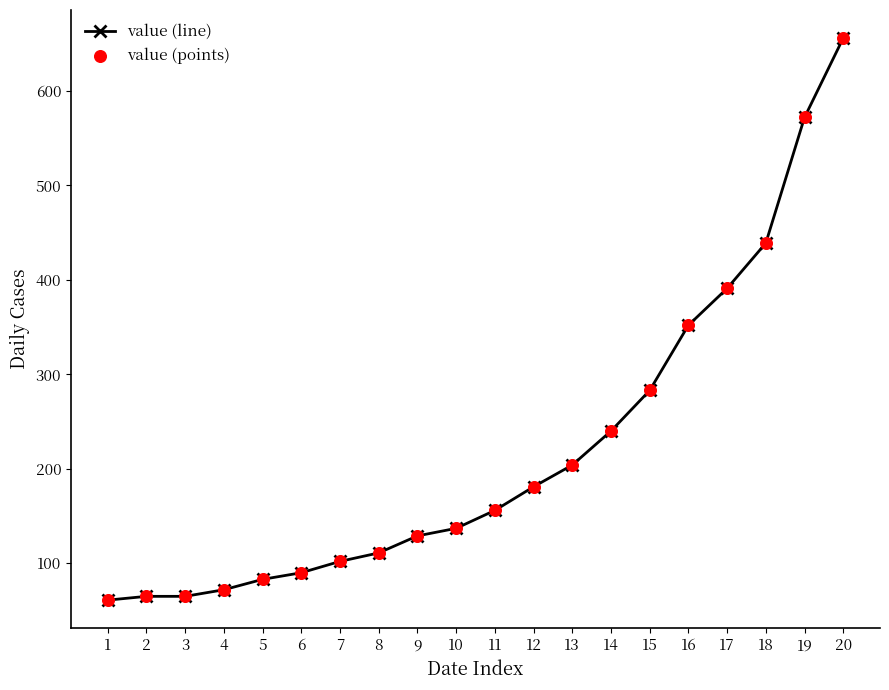

The value at 15 is 283. True or false?

True